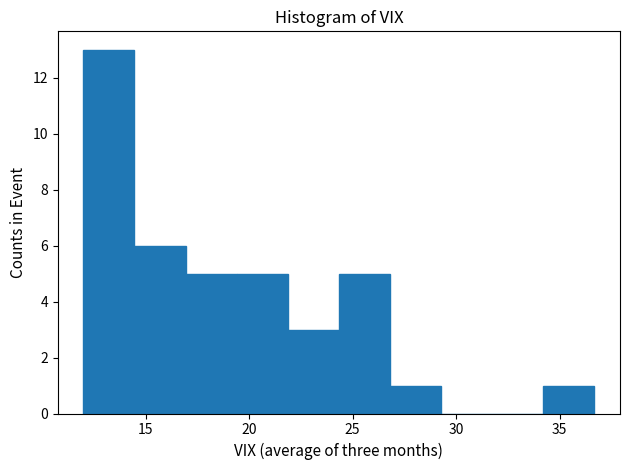

Reading left to right, list every bar in this chart as the range it spans on the x-axis followed by its height. Neither the bar edges nor the heights are printed on the chart, so give them approximately, as read against the axes.

12.0 to 14.5: 13
14.5 to 17.0: 6
17.0 to 19.5: 5
19.5 to 22.0: 5
22.0 to 24.5: 3
24.5 to 27.0: 5
27.0 to 29.5: 1
29.5 to 31.5: 0
31.5 to 34.0: 0
34.0 to 36.5: 1